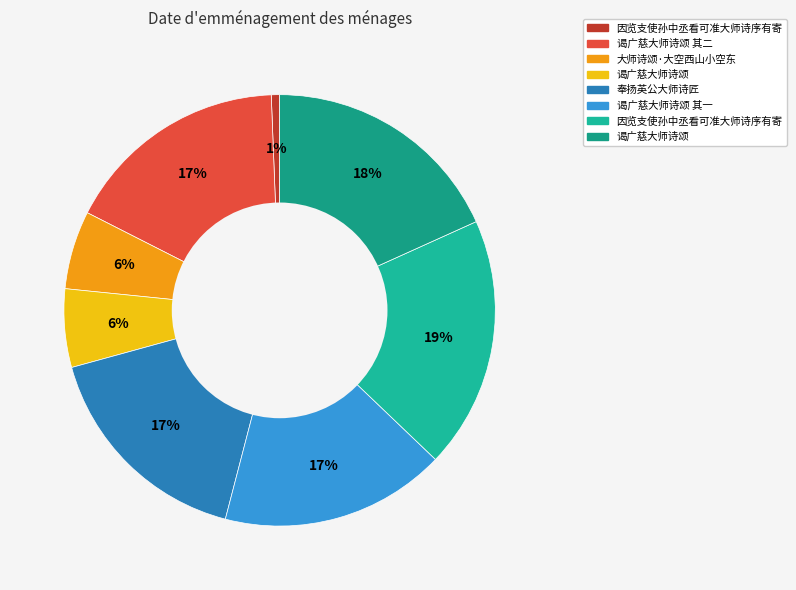

How many segments does this pie chart have?

8